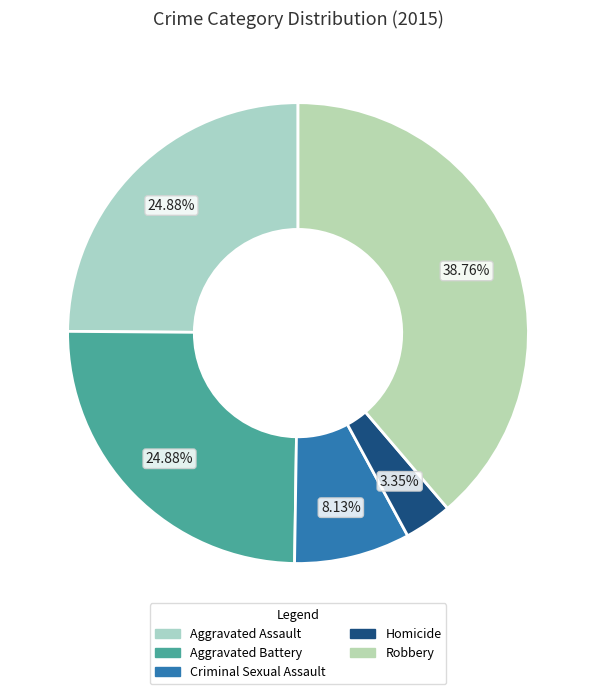

What percentage is NOT represented by Homicide?

96.7%